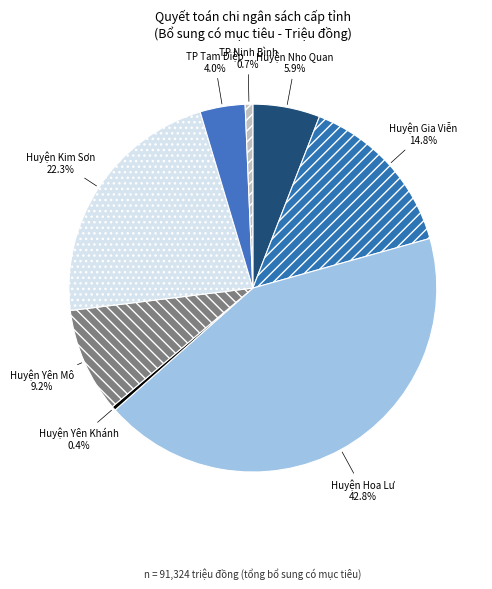

What percentage is the Huyện Yên Mô slice, to the nearest percent?

9%